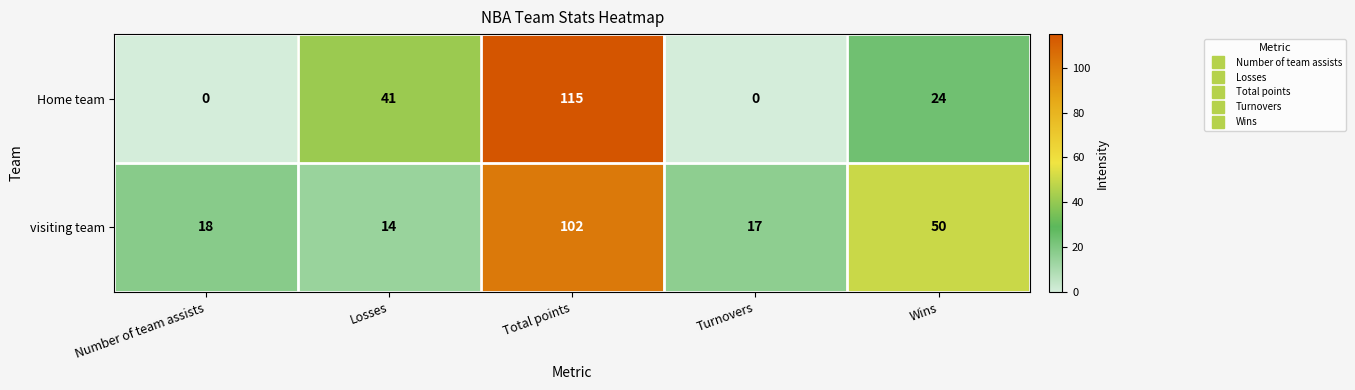

True or false: Home team has a value of -39 at Turnovers.

False